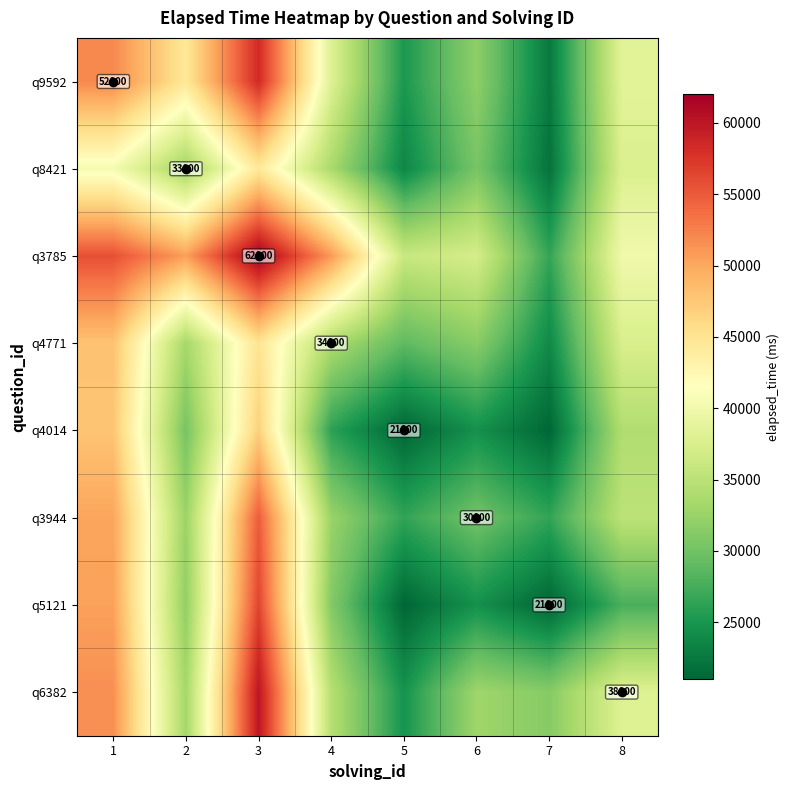

What is the smallest value displayed?

21000.0